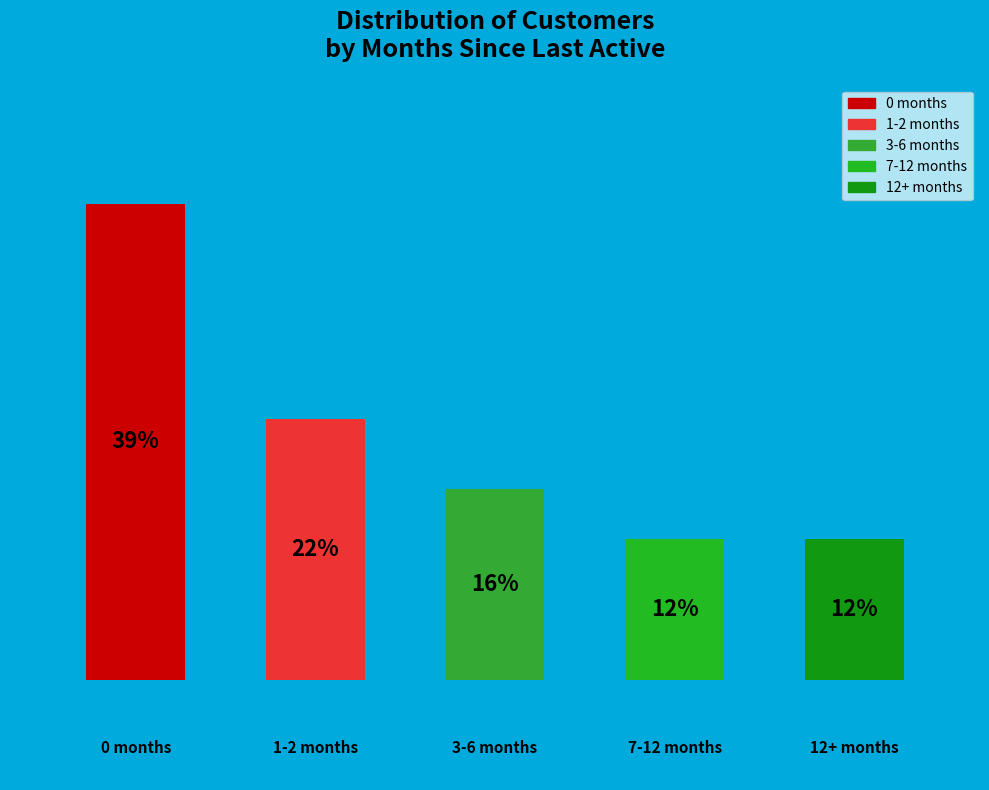

Does any single category account for the majority?

No